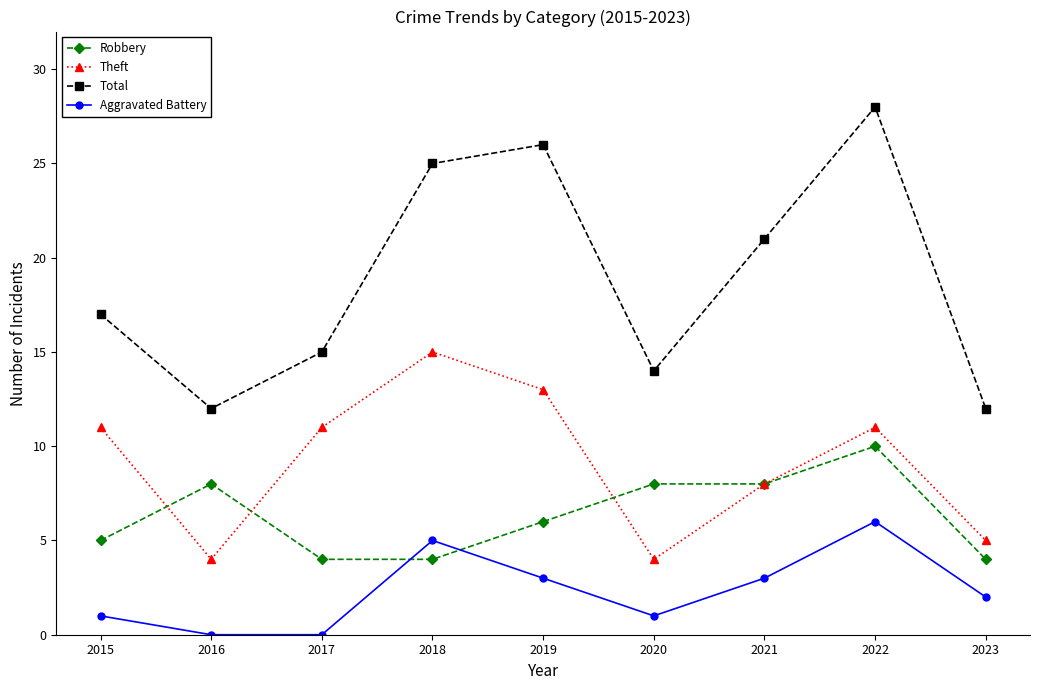

True or false: Robbery has more than 0 interior local peaks.

True